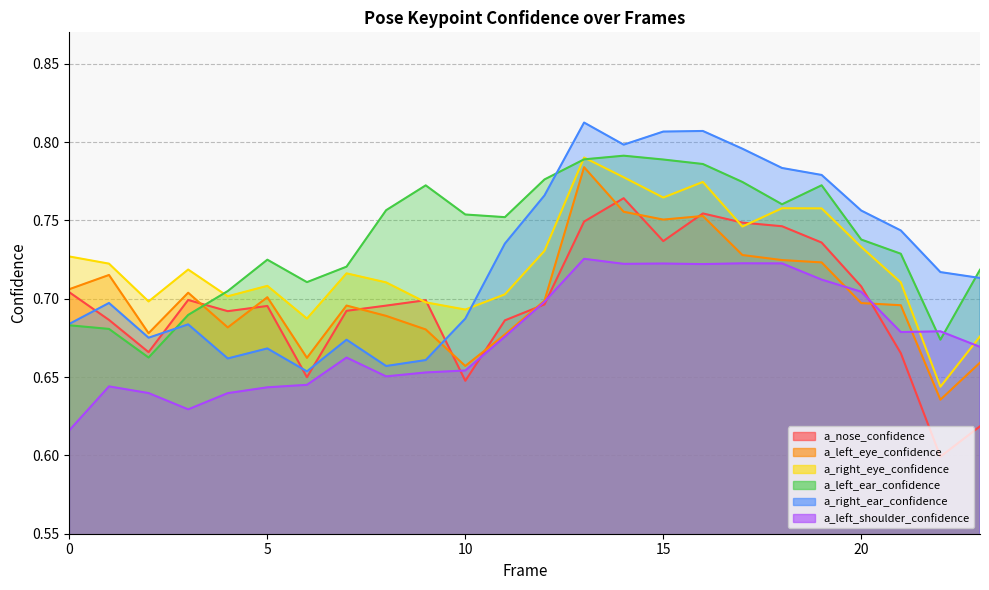

Reading left to right, what are all the values shown in this chart?

a_nose_confidence: 0=0.7	1=0.7	2=0.7	3=0.7	4=0.7	5=0.7	6=0.6	7=0.7	8=0.7	9=0.7	10=0.6	11=0.7	12=0.7	13=0.7	14=0.8	15=0.7	16=0.8	17=0.7	18=0.7	19=0.7	20=0.7	21=0.7	22=0.6	23=0.6
a_left_eye_confidence: 0=0.7	1=0.7	2=0.7	3=0.7	4=0.7	5=0.7	6=0.7	7=0.7	8=0.7	9=0.7	10=0.7	11=0.7	12=0.7	13=0.8	14=0.8	15=0.8	16=0.8	17=0.7	18=0.7	19=0.7	20=0.7	21=0.7	22=0.6	23=0.7
a_right_eye_confidence: 0=0.7	1=0.7	2=0.7	3=0.7	4=0.7	5=0.7	6=0.7	7=0.7	8=0.7	9=0.7	10=0.7	11=0.7	12=0.7	13=0.8	14=0.8	15=0.8	16=0.8	17=0.7	18=0.8	19=0.8	20=0.7	21=0.7	22=0.6	23=0.7
a_left_ear_confidence: 0=0.7	1=0.7	2=0.7	3=0.7	4=0.7	5=0.7	6=0.7	7=0.7	8=0.8	9=0.8	10=0.8	11=0.8	12=0.8	13=0.8	14=0.8	15=0.8	16=0.8	17=0.8	18=0.8	19=0.8	20=0.7	21=0.7	22=0.7	23=0.7
a_right_ear_confidence: 0=0.7	1=0.7	2=0.7	3=0.7	4=0.7	5=0.7	6=0.7	7=0.7	8=0.7	9=0.7	10=0.7	11=0.7	12=0.8	13=0.8	14=0.8	15=0.8	16=0.8	17=0.8	18=0.8	19=0.8	20=0.8	21=0.7	22=0.7	23=0.7
a_left_shoulder_confidence: 0=0.6	1=0.6	2=0.6	3=0.6	4=0.6	5=0.6	6=0.6	7=0.7	8=0.7	9=0.7	10=0.7	11=0.7	12=0.7	13=0.7	14=0.7	15=0.7	16=0.7	17=0.7	18=0.7	19=0.7	20=0.7	21=0.7	22=0.7	23=0.7